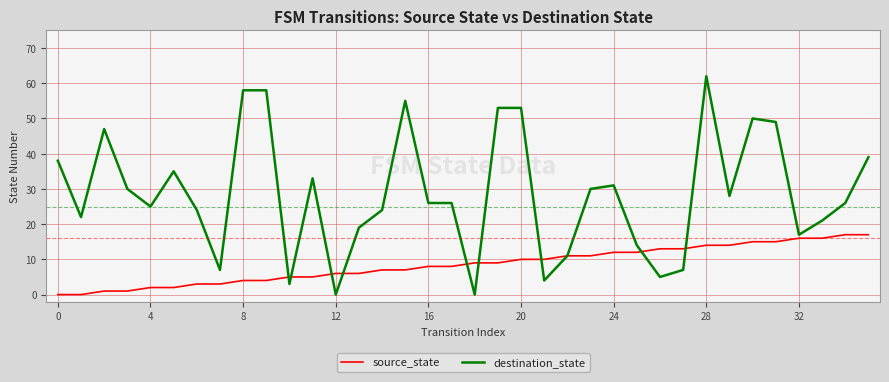

What are all the series names shown in the legend?

source_state, destination_state